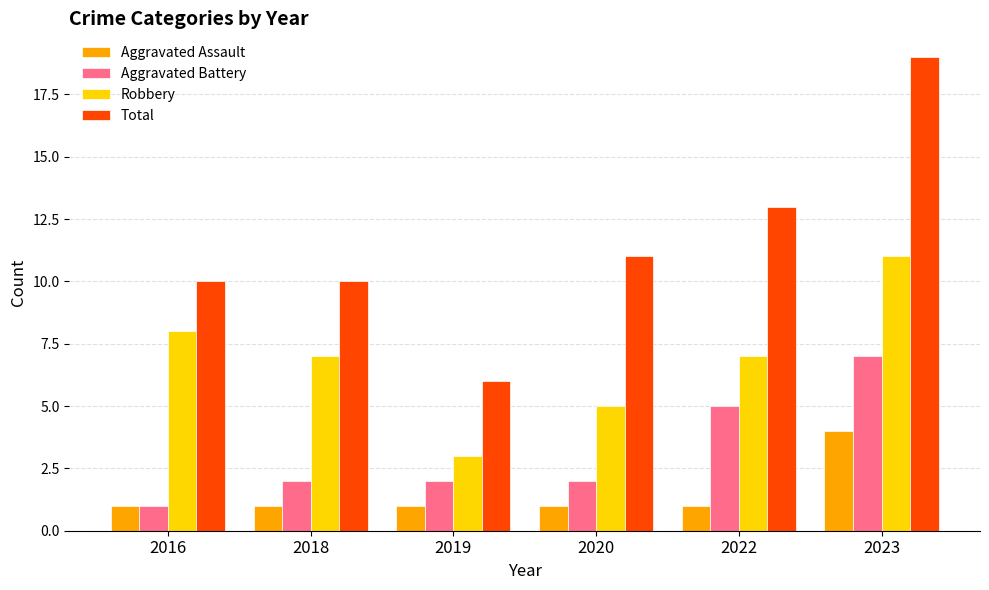

What is the approximate value of Robbery at 2020?

5